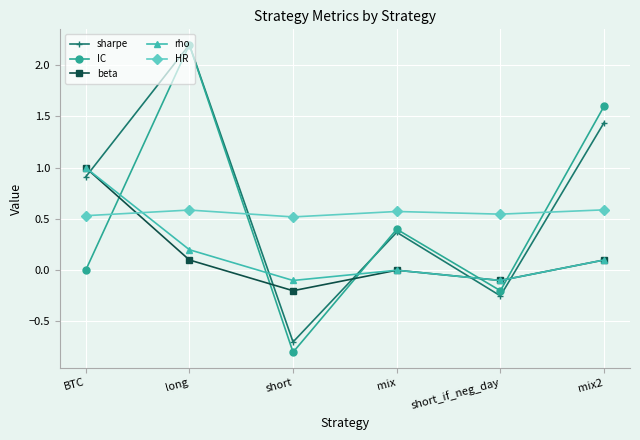

Where is sharpe nearest to the value 0?

short_if_neg_day